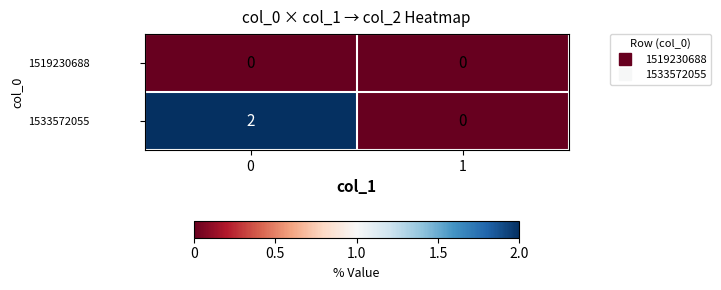

Reading left to right, extract all data points from this chart.

1519230688: 0=0	1=0
1533572055: 0=2	1=0